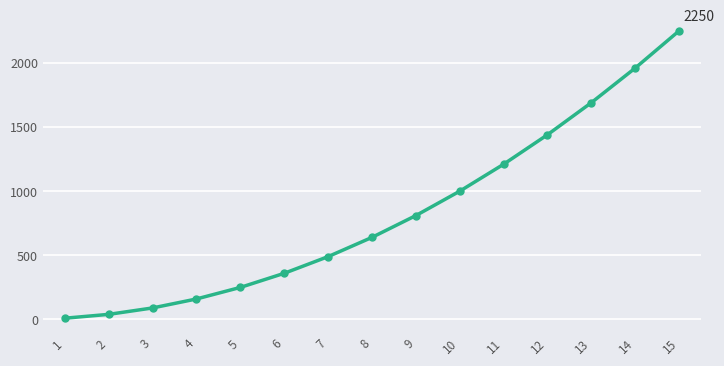

Rank the categories by value from lowest to highest.

1, 2, 3, 4, 5, 6, 7, 8, 9, 10, 11, 12, 13, 14, 15